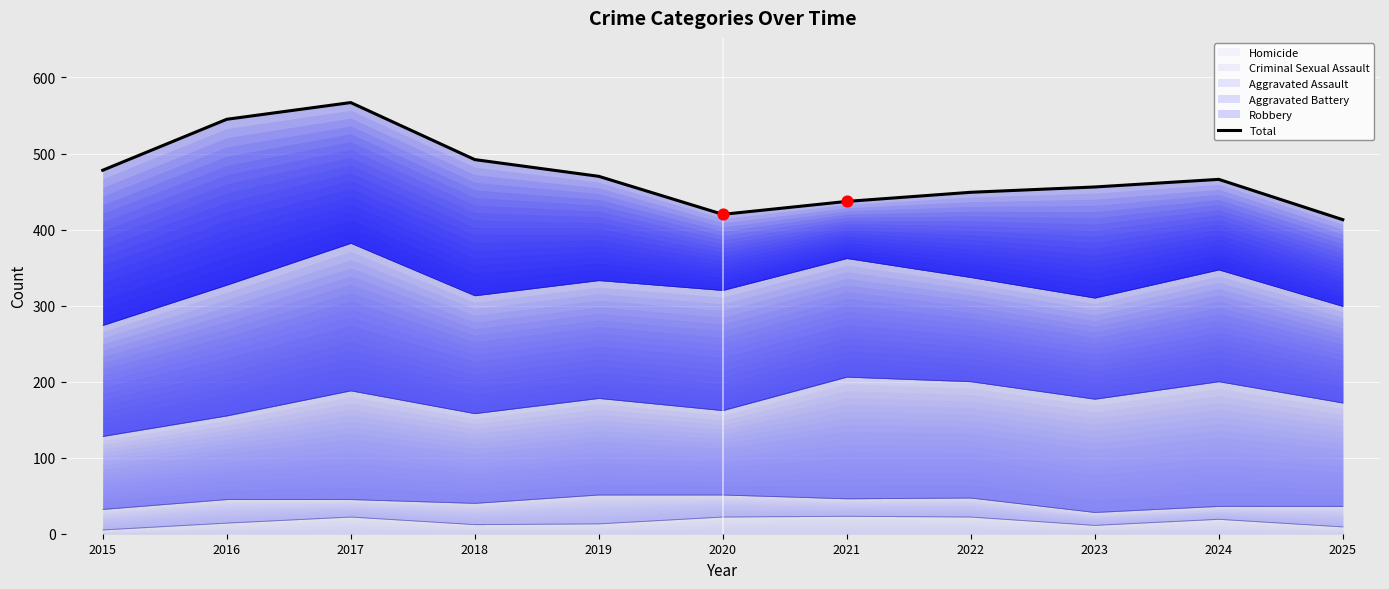

What is the change in value from 2015 to 2023?

-22